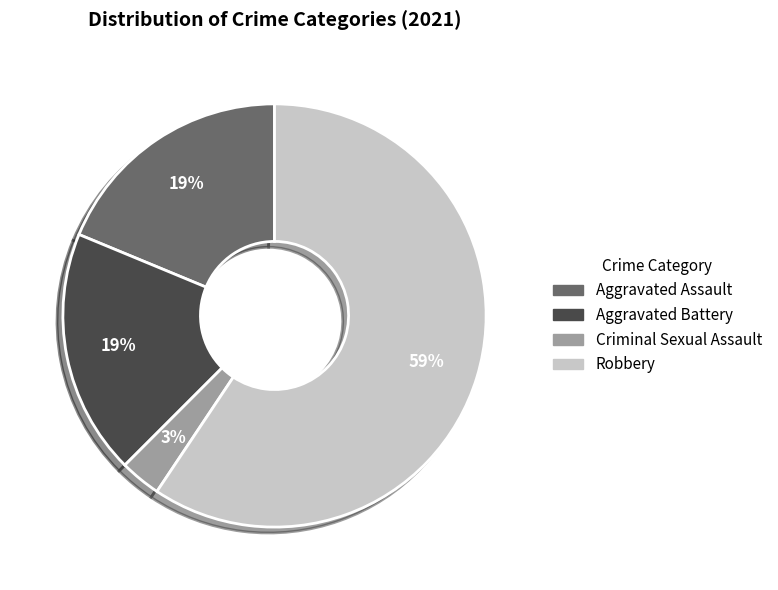

How many slices are in this pie chart?

4